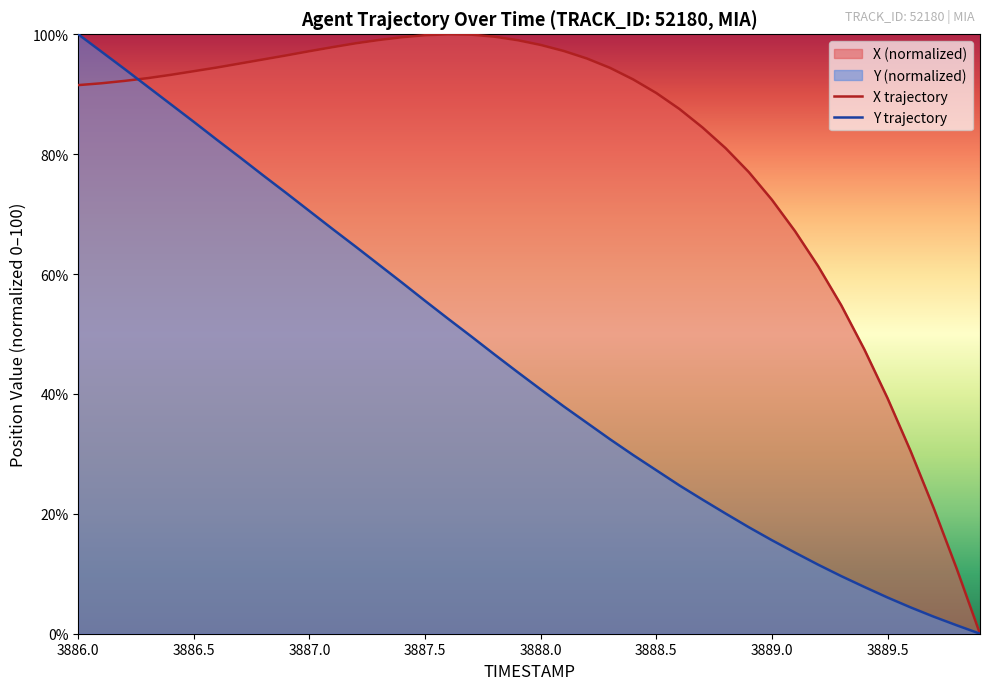

Where do X and Y first cross each other?

3886.2 and 3886.3